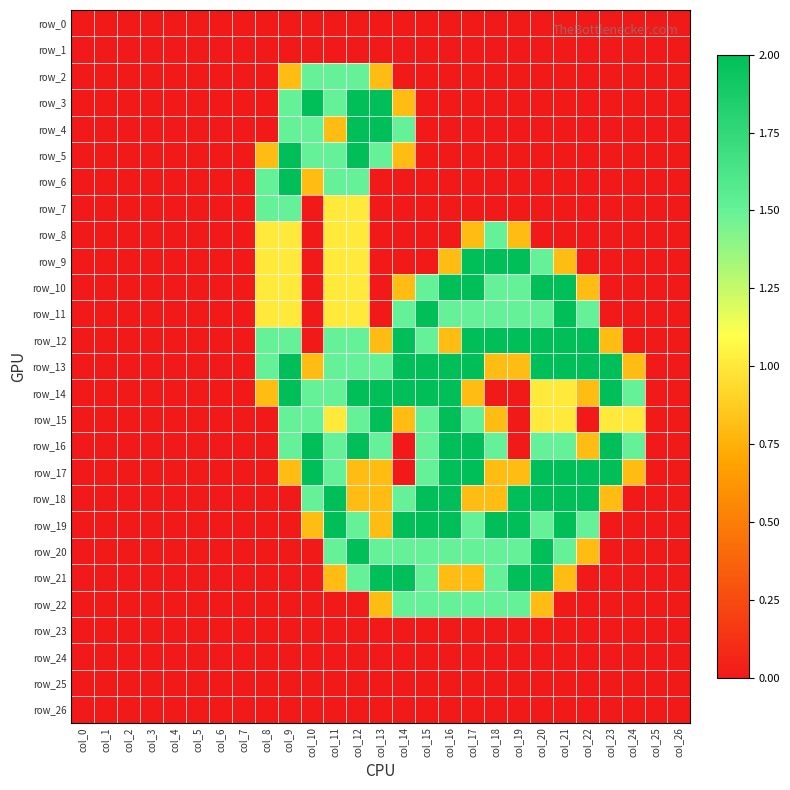

What is the average value of the row_15 series?

0.7